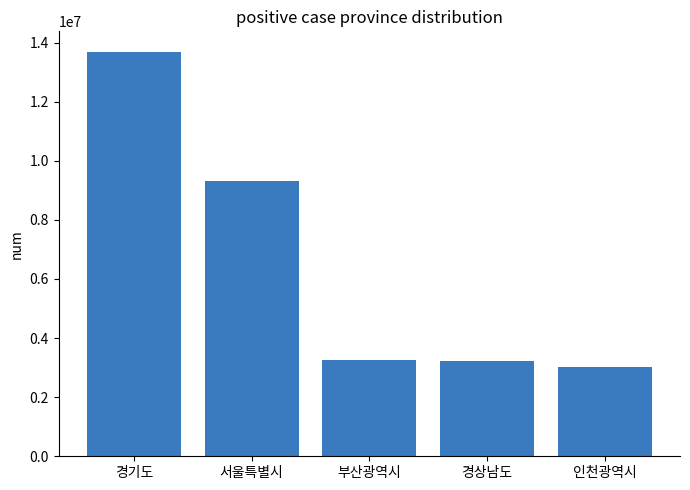

What is the label of the 2nd bar from the right?

경상남도